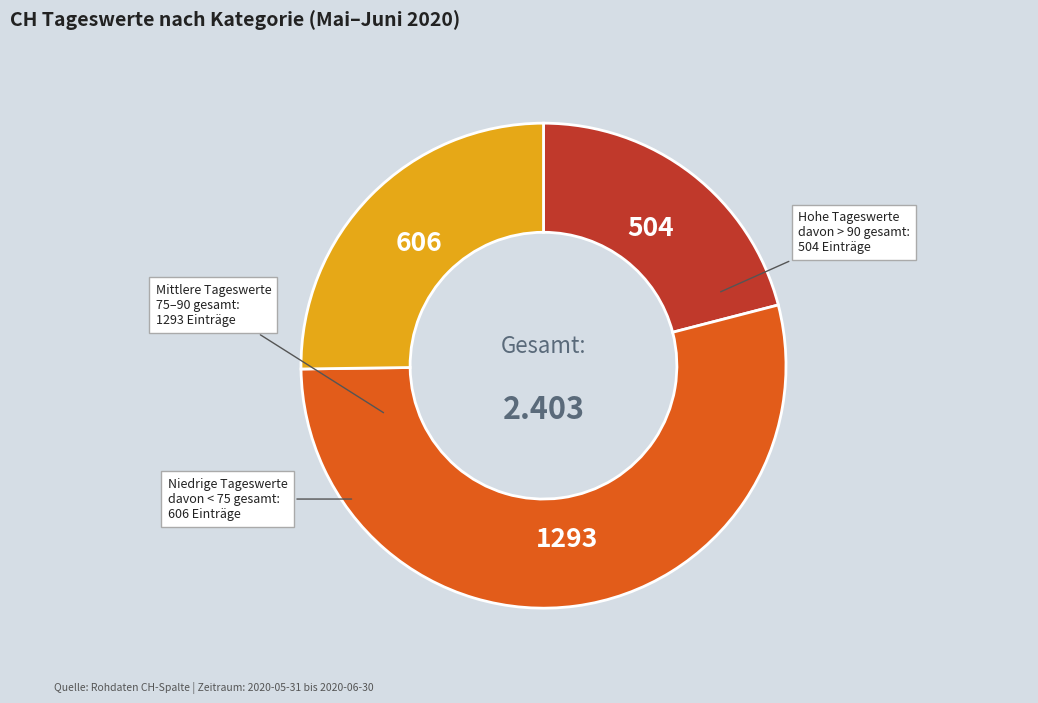

Is there a majority slice in this chart?

Yes